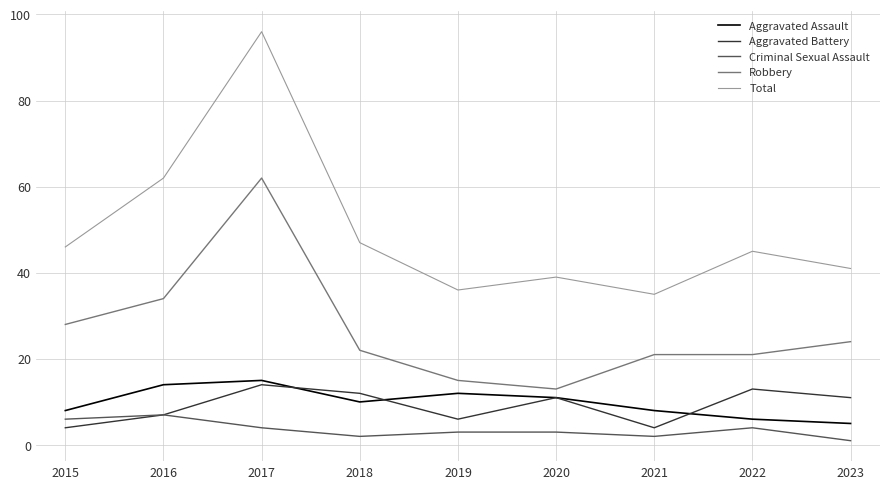

What is the difference between the maximum and minimum values in the Robbery series?

49